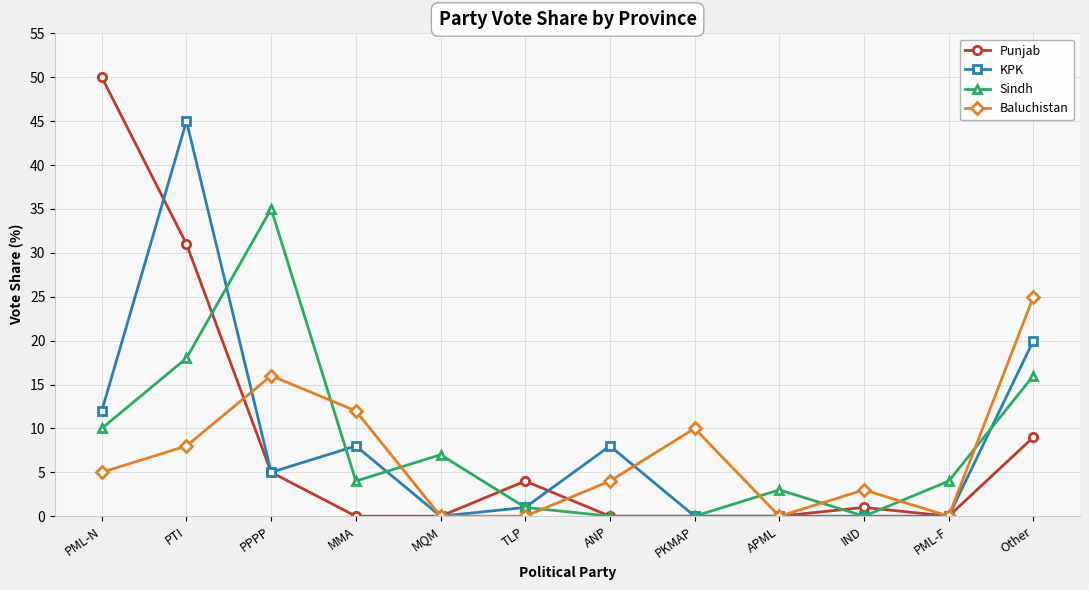

Reading right to left, what are all the values shown in this chart?

Punjab: 9	0	1	0	0	0	4	0	0	5	31	50
KPK: 20	0	0	0	0	8	1	0	8	5	45	12
Sindh: 16	4	0	3	0	0	1	7	4	35	18	10
Baluchistan: 25	0	3	0	10	4	0	0	12	16	8	5